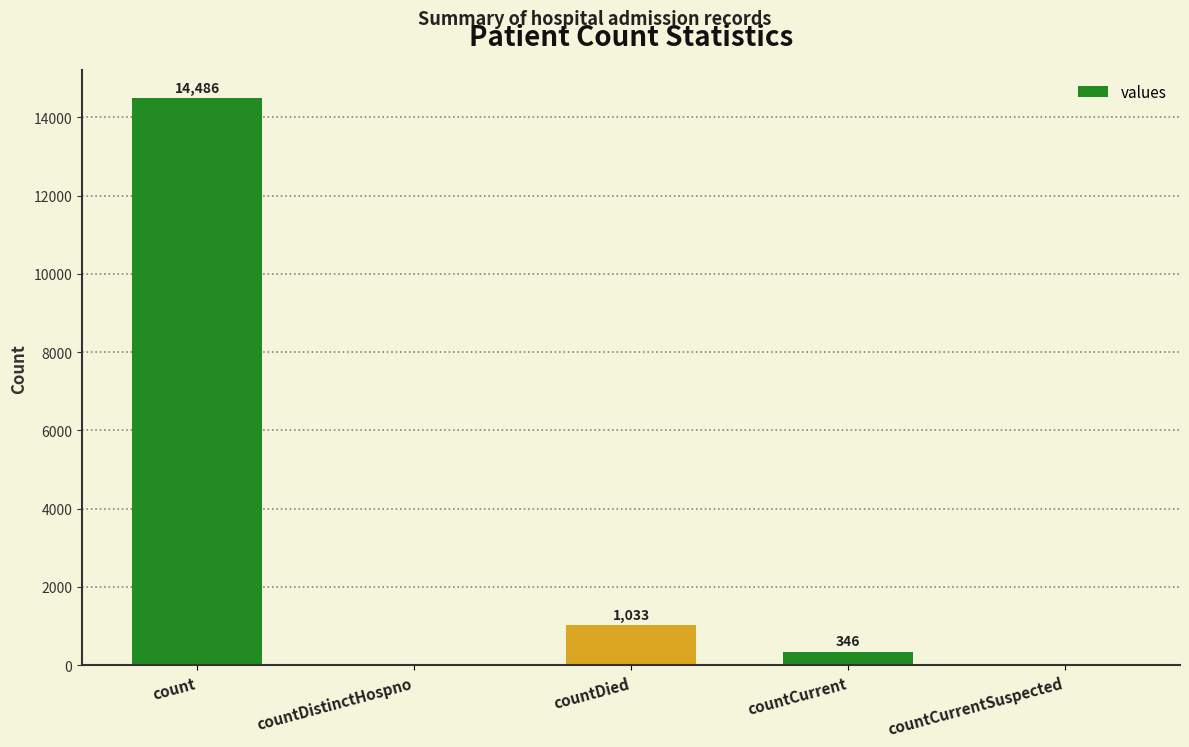

The value at countCurrentSuspected is 8953. True or false?

False